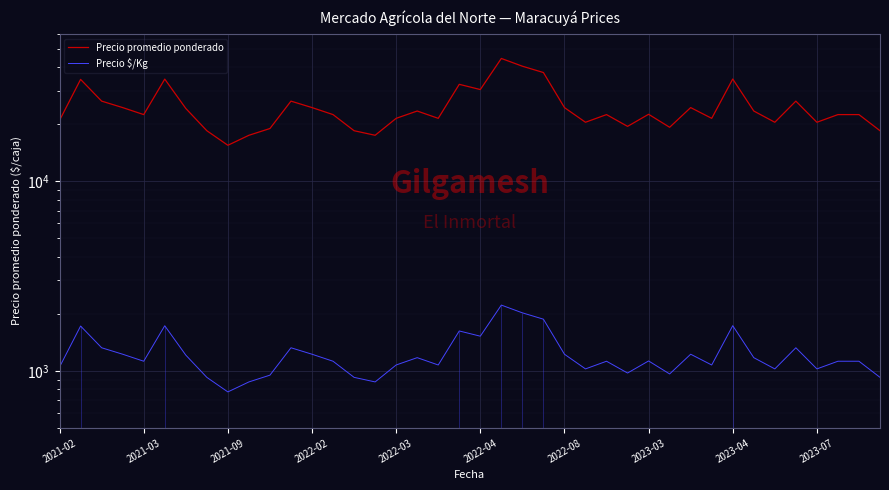

What is the sum of the Precio promedio ponderado values at 33 and 27?

43000